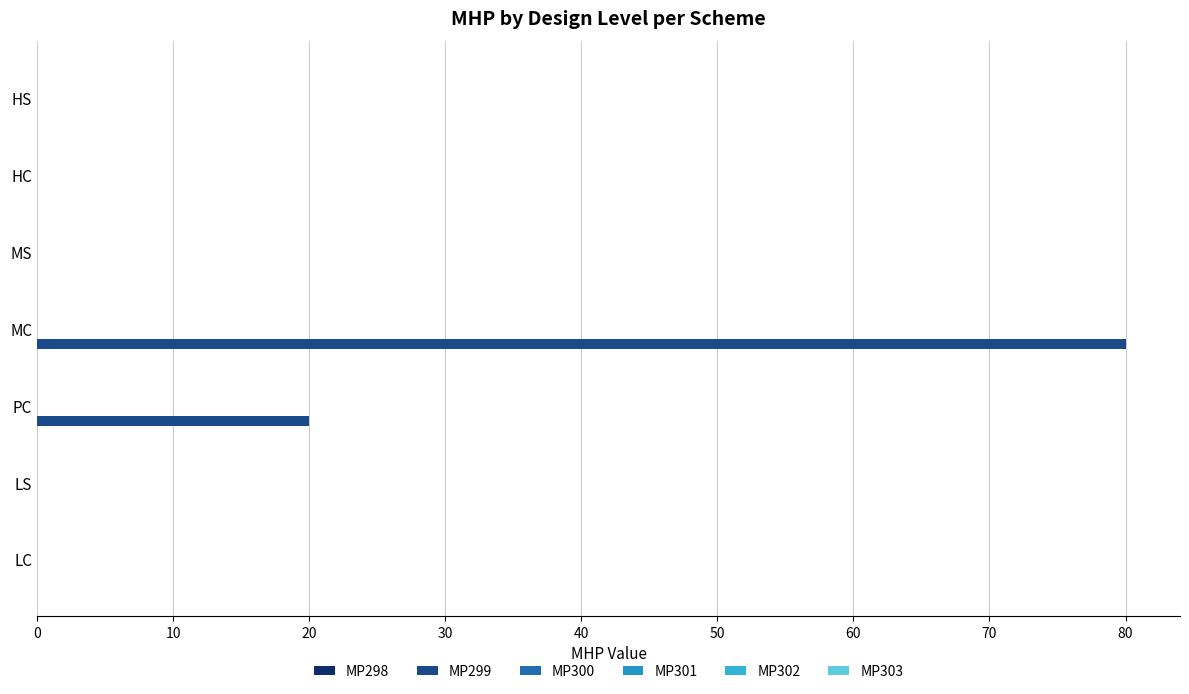

Are the bars horizontal?

Yes